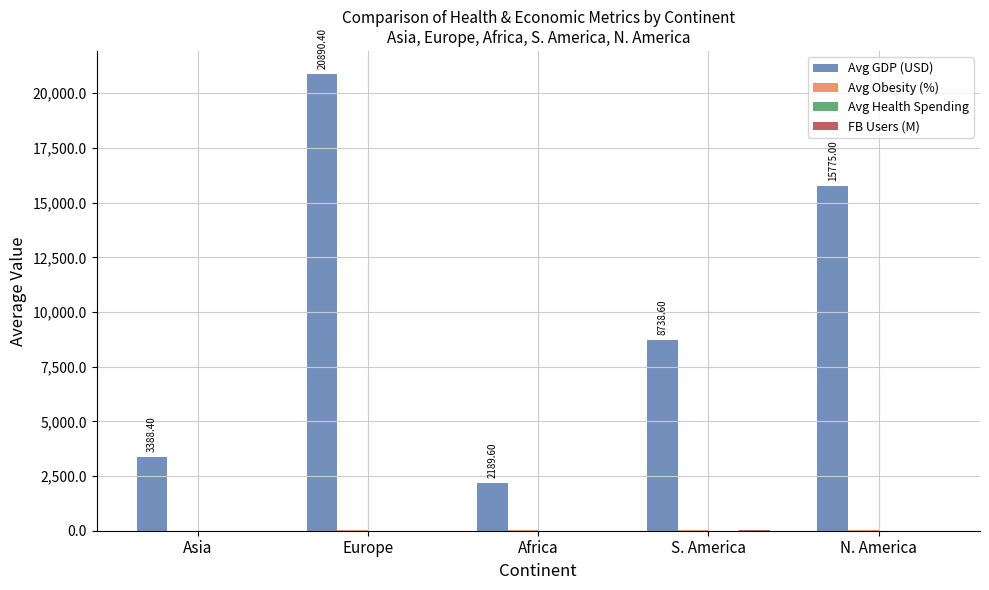

Which series changed the most between Asia and S. America?

Avg GDP (USD)